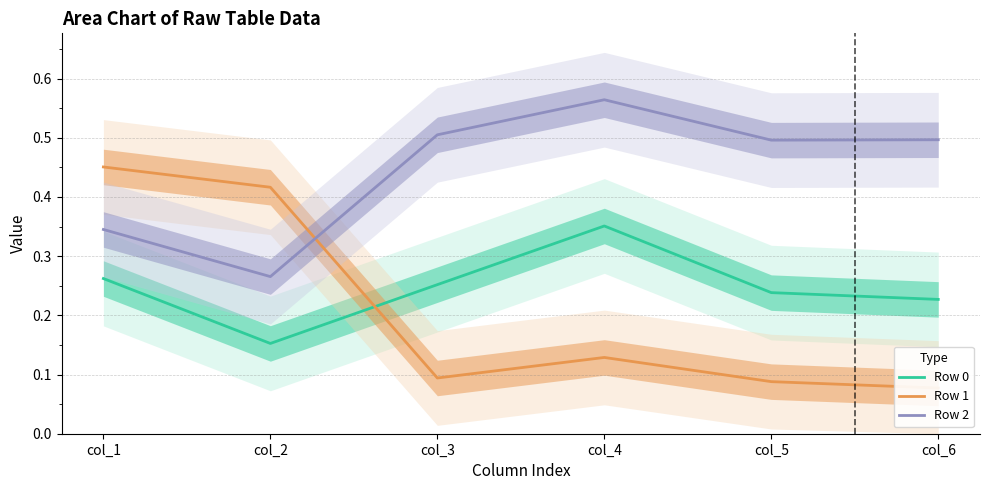

List the series in order of their peak value, highest first.

Row 2, Row 1, Row 0